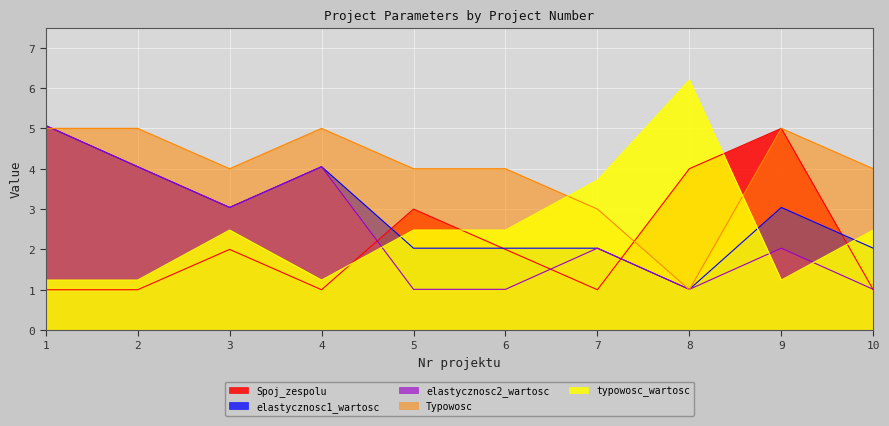

What are all the series names shown in the legend?

Spoj_zespolu, elastycznosc1_wartosc, elastycznosc2_wartosc, Typowosc, typowosc_wartosc